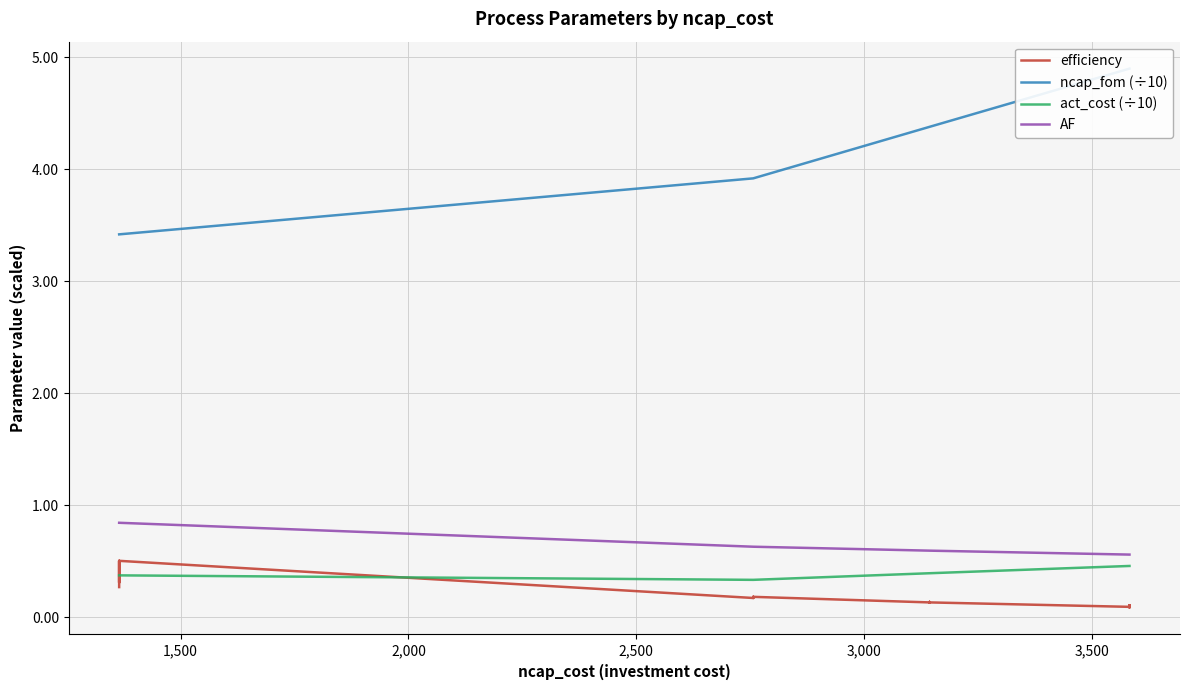

Rank the series by their maximum value, from lowest to highest.

act_cost (÷10), efficiency, AF, ncap_fom (÷10)